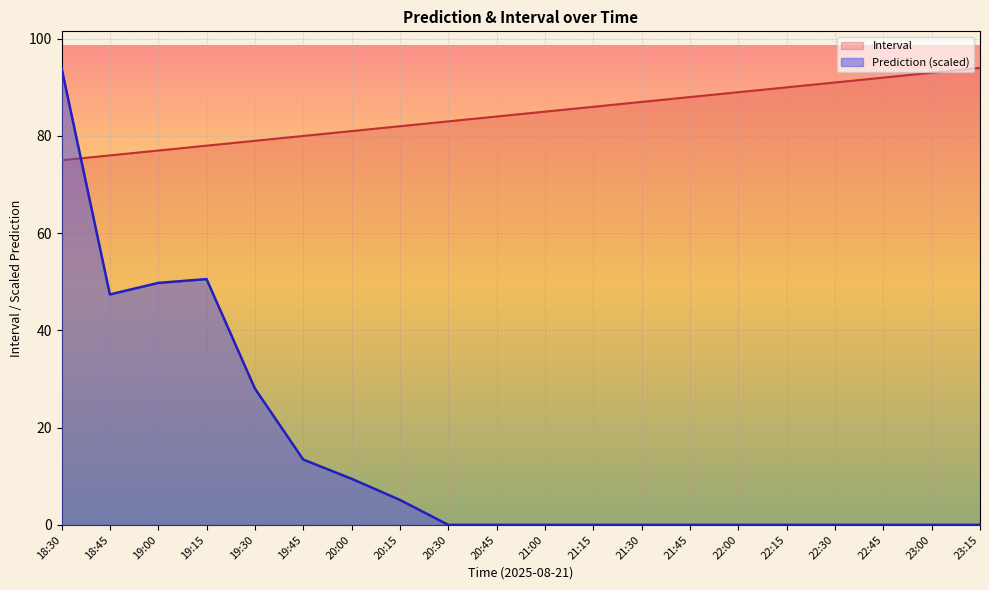

How many lines are shown in the chart?

2